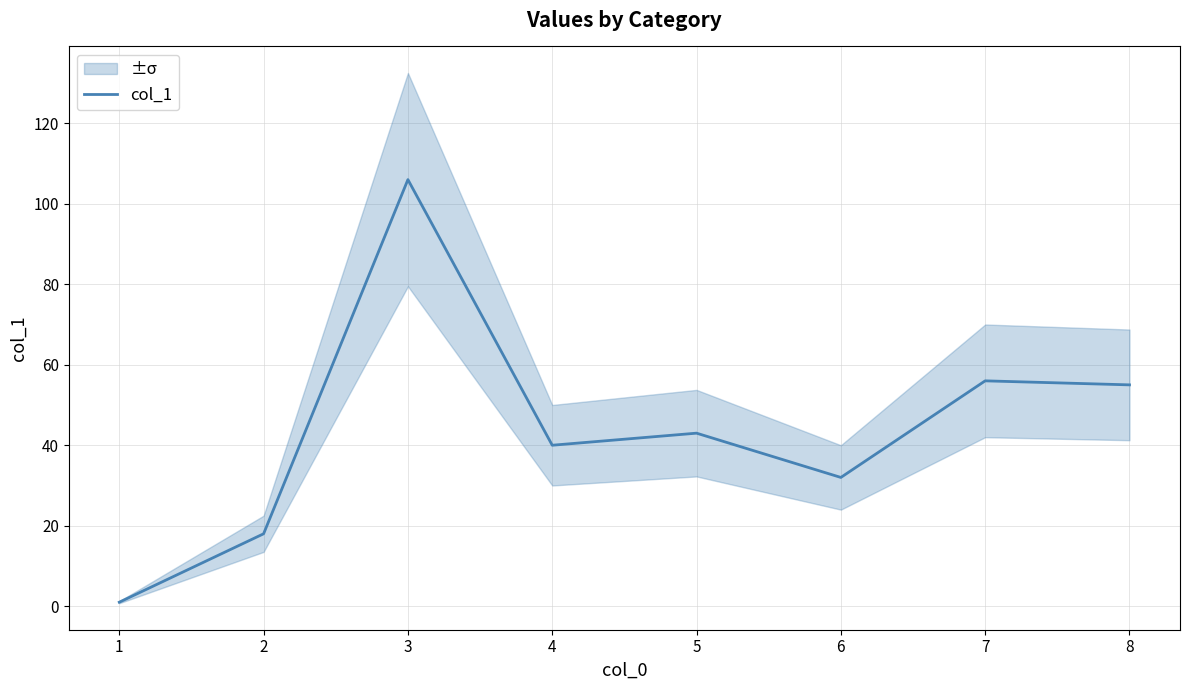

List the labels in order of value, largest first.

3, 7, 8, 5, 4, 6, 2, 1